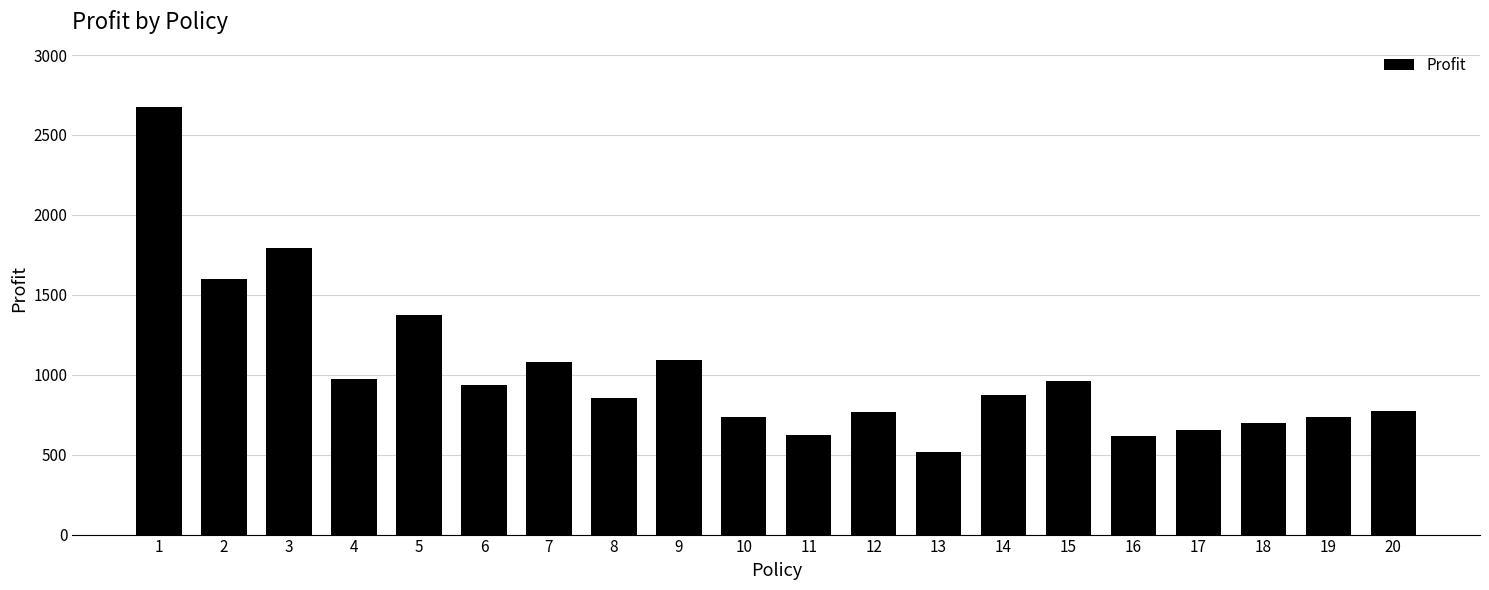

Is it true that the value at 7 is 1801?

False